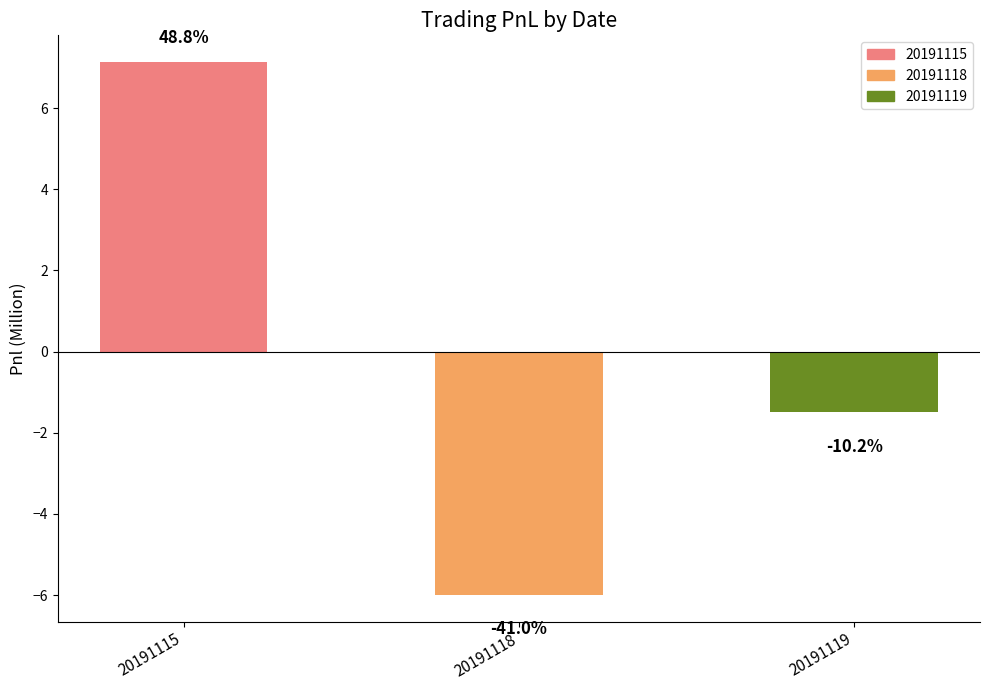

The value at 20191119 is -2.1. True or false?

False